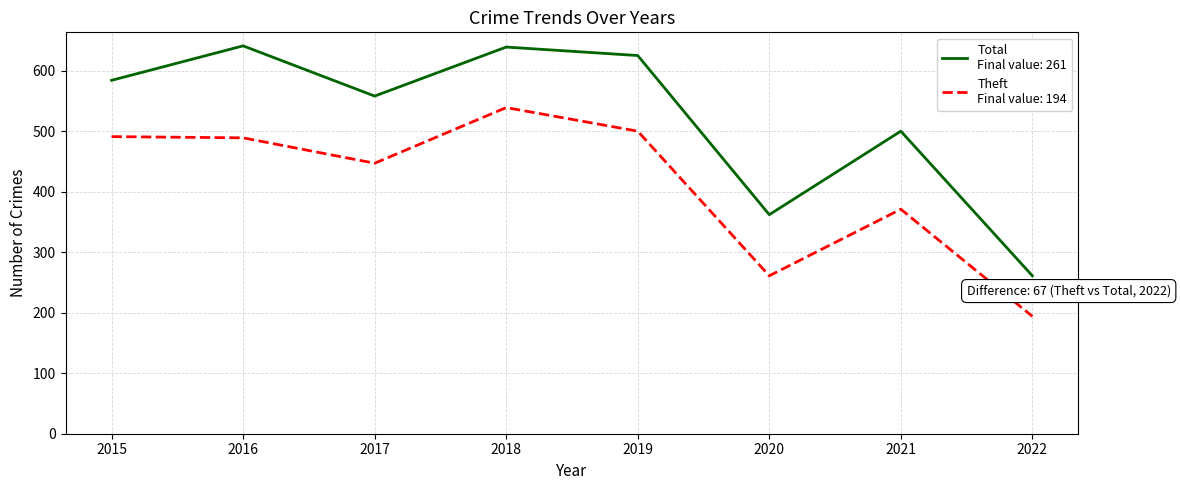

What is the difference between the highest and lowest values at 2019?

125